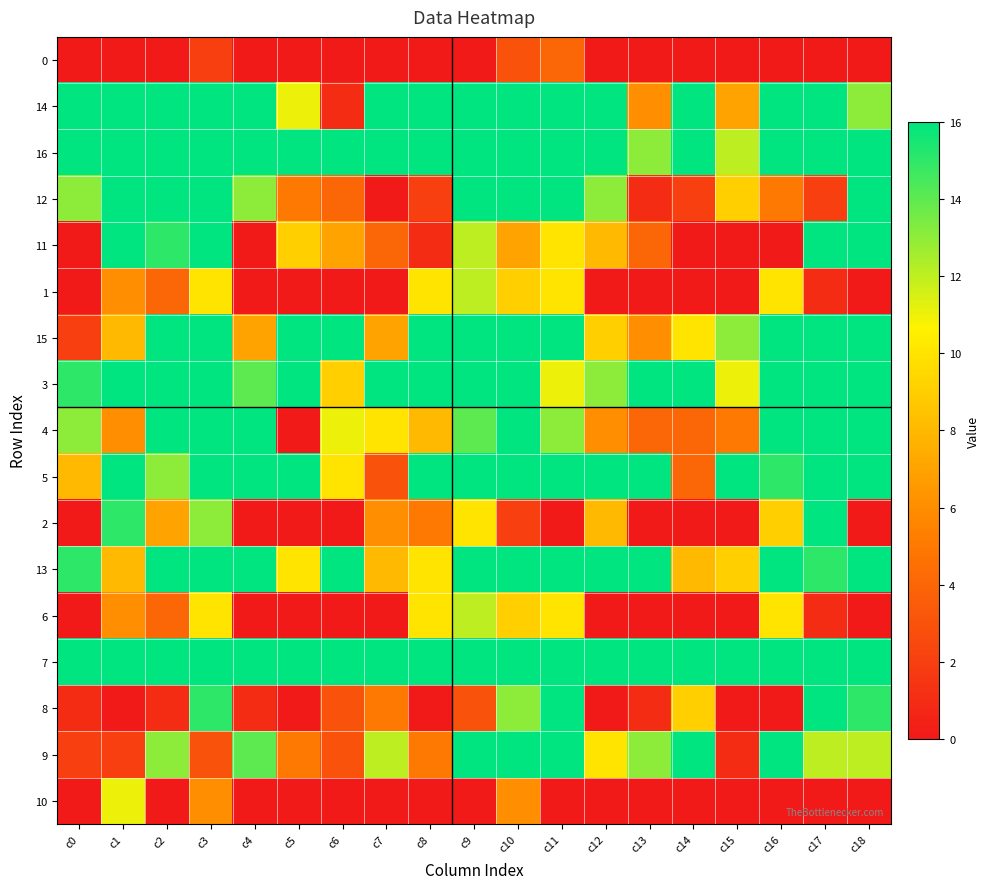

Reading left to right, extract all data points from this chart.

0: c0=0	c1=0	c2=0	c3=2	c4=0	c5=0	c6=0	c7=0	c8=0	c9=0	c10=3	c11=4	c12=0	c13=0	c14=0	c15=0	c16=0	c17=0	c18=0
14: c0=16	c1=16	c2=16	c3=16	c4=16	c5=11	c6=1	c7=16	c8=16	c9=16	c10=16	c11=16	c12=16	c13=6	c14=16	c15=7	c16=16	c17=16	c18=13
16: c0=16	c1=16	c2=16	c3=16	c4=16	c5=16	c6=16	c7=16	c8=16	c9=16	c10=16	c11=16	c12=16	c13=13	c14=16	c15=12	c16=16	c17=16	c18=16
12: c0=13	c1=16	c2=16	c3=16	c4=13	c5=5	c6=4	c7=0	c8=2	c9=16	c10=16	c11=16	c12=13	c13=1	c14=2	c15=9	c16=5	c17=2	c18=16
11: c0=0	c1=16	c2=15	c3=16	c4=0	c5=9	c6=7	c7=4	c8=1	c9=12	c10=7	c11=10	c12=8	c13=4	c14=0	c15=0	c16=0	c17=16	c18=16
1: c0=0	c1=6	c2=4	c3=10	c4=0	c5=0	c6=0	c7=0	c8=10	c9=12	c10=9	c11=10	c12=0	c13=0	c14=0	c15=0	c16=10	c17=1	c18=0
15: c0=2	c1=8	c2=16	c3=16	c4=7	c5=16	c6=16	c7=7	c8=16	c9=16	c10=16	c11=16	c12=9	c13=6	c14=10	c15=13	c16=16	c17=16	c18=16
3: c0=15	c1=16	c2=16	c3=16	c4=14	c5=16	c6=9	c7=16	c8=16	c9=16	c10=16	c11=11	c12=13	c13=16	c14=16	c15=11	c16=16	c17=16	c18=16
4: c0=13	c1=6	c2=16	c3=16	c4=16	c5=0	c6=11	c7=10	c8=8	c9=14	c10=16	c11=13	c12=6	c13=4	c14=4	c15=5	c16=16	c17=16	c18=16
5: c0=8	c1=16	c2=13	c3=16	c4=16	c5=16	c6=10	c7=3	c8=16	c9=16	c10=16	c11=16	c12=16	c13=16	c14=4	c15=16	c16=15	c17=16	c18=16
2: c0=0	c1=15	c2=7	c3=13	c4=0	c5=0	c6=0	c7=6	c8=5	c9=10	c10=2	c11=0	c12=8	c13=0	c14=0	c15=0	c16=9	c17=16	c18=0
13: c0=15	c1=8	c2=16	c3=16	c4=16	c5=10	c6=16	c7=8	c8=10	c9=16	c10=16	c11=16	c12=16	c13=16	c14=8	c15=9	c16=16	c17=15	c18=16
6: c0=0	c1=6	c2=4	c3=10	c4=0	c5=0	c6=0	c7=0	c8=10	c9=12	c10=9	c11=10	c12=0	c13=0	c14=0	c15=0	c16=10	c17=1	c18=0
7: c0=16	c1=16	c2=16	c3=16	c4=16	c5=16	c6=16	c7=16	c8=16	c9=16	c10=16	c11=16	c12=16	c13=16	c14=16	c15=16	c16=16	c17=16	c18=16
8: c0=1	c1=0	c2=1	c3=15	c4=1	c5=0	c6=3	c7=5	c8=0	c9=3	c10=13	c11=16	c12=0	c13=1	c14=9	c15=0	c16=0	c17=16	c18=15
9: c0=2	c1=2	c2=13	c3=3	c4=14	c5=5	c6=3	c7=12	c8=5	c9=16	c10=16	c11=16	c12=10	c13=13	c14=16	c15=1	c16=16	c17=12	c18=12
10: c0=0	c1=11	c2=0	c3=6	c4=0	c5=0	c6=0	c7=0	c8=0	c9=0	c10=6	c11=0	c12=0	c13=0	c14=0	c15=0	c16=0	c17=0	c18=0